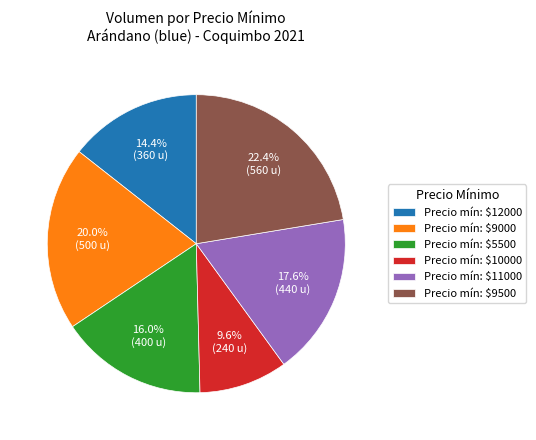

How much of the chart is everything except Precio mín: $9500?

77.6%